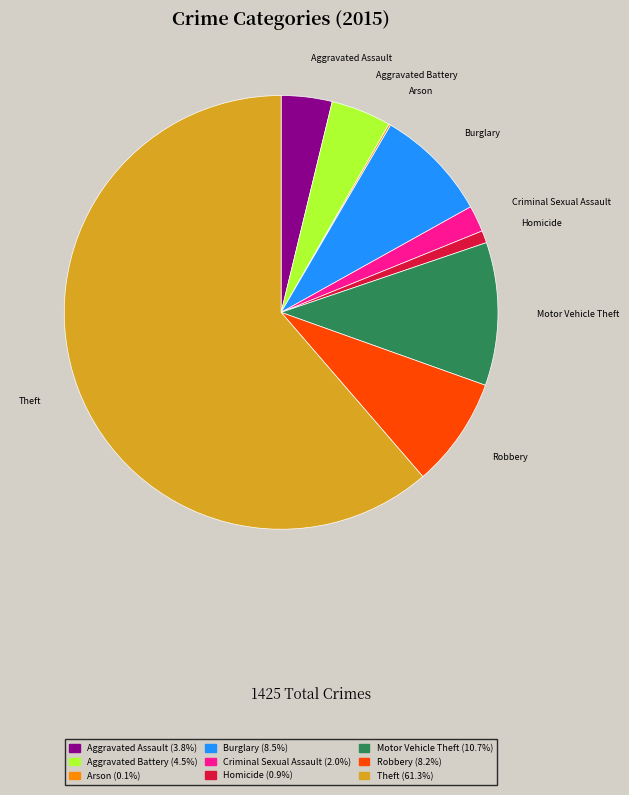

Is it true that Aggravated Assault is 4% of the pie?

True